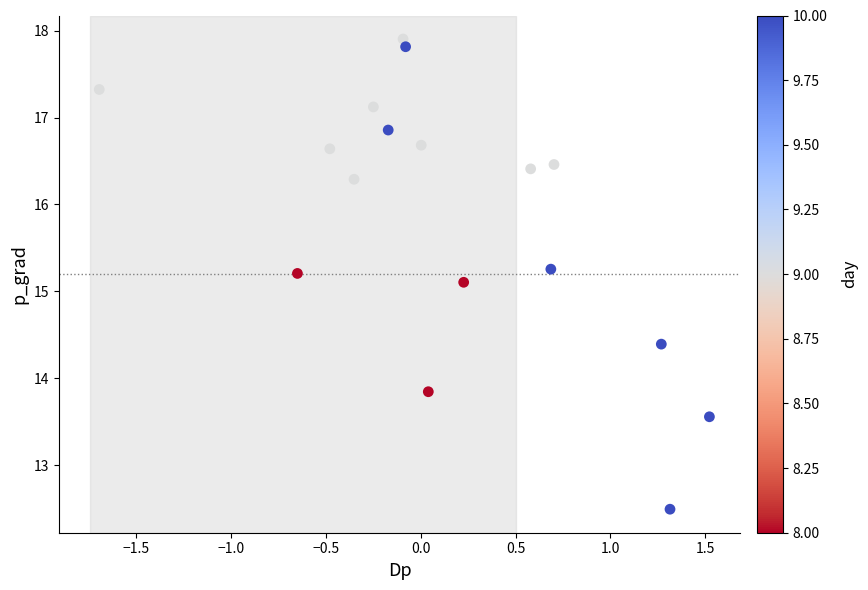

What is the range of X values (max minus min)?

3.2